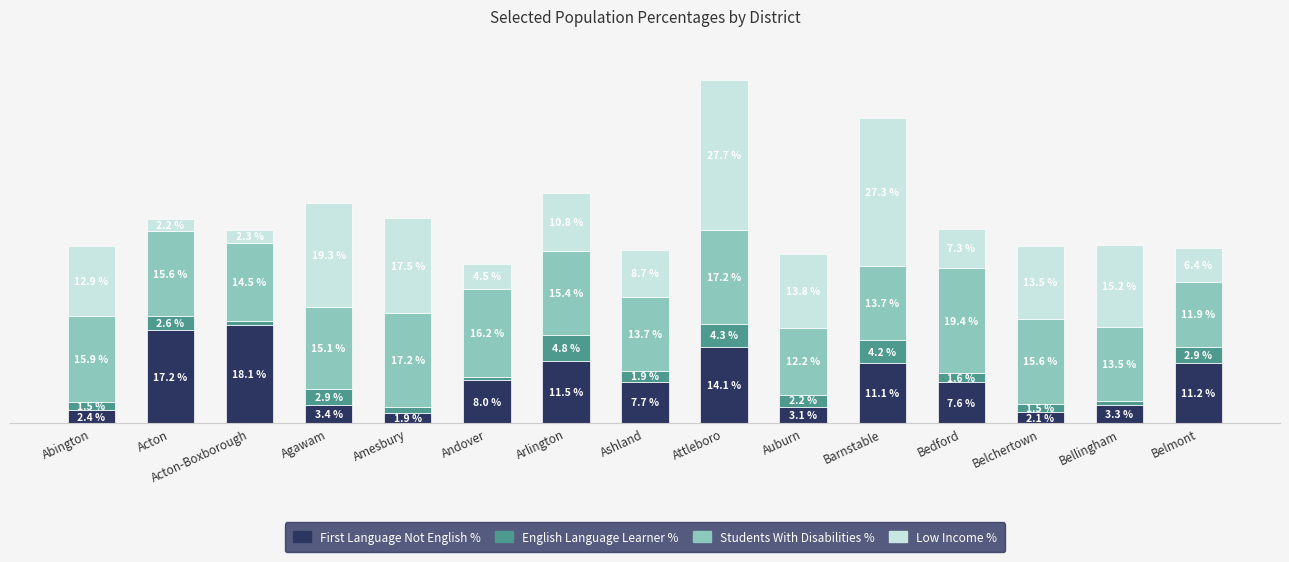

At which category is the sum across all series the highest?

Attleboro